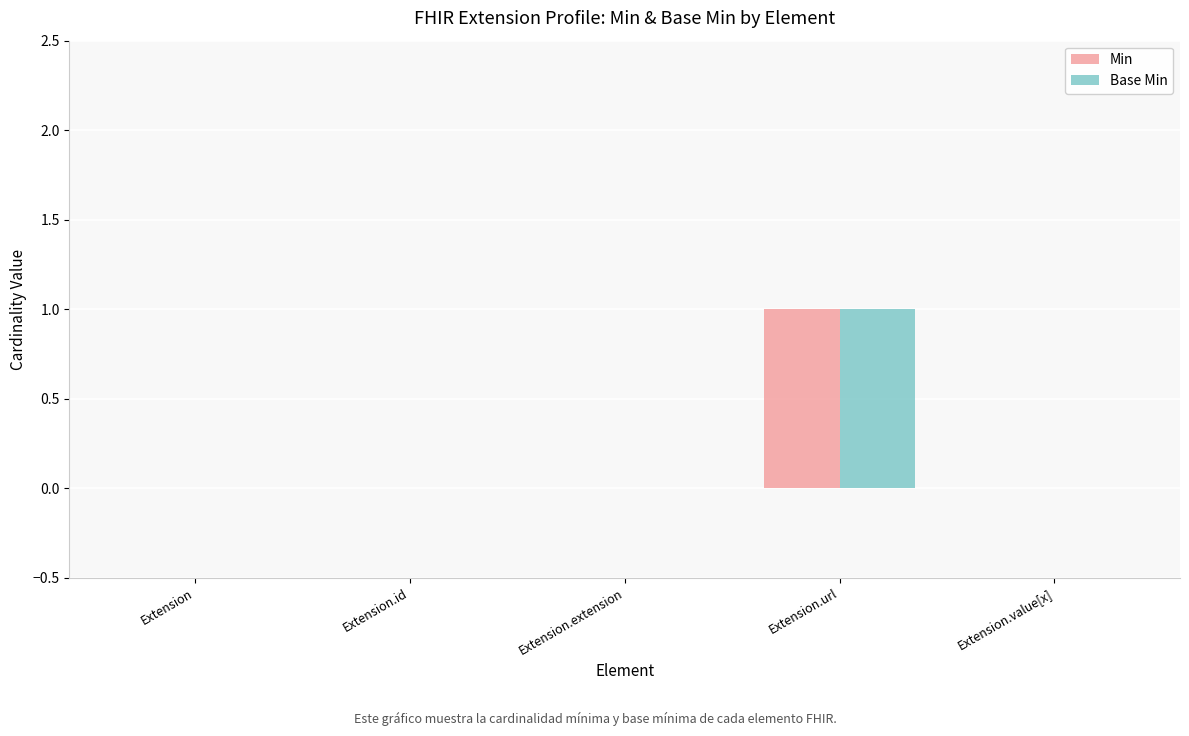

At which label does Base Min reach its peak?

Extension.url